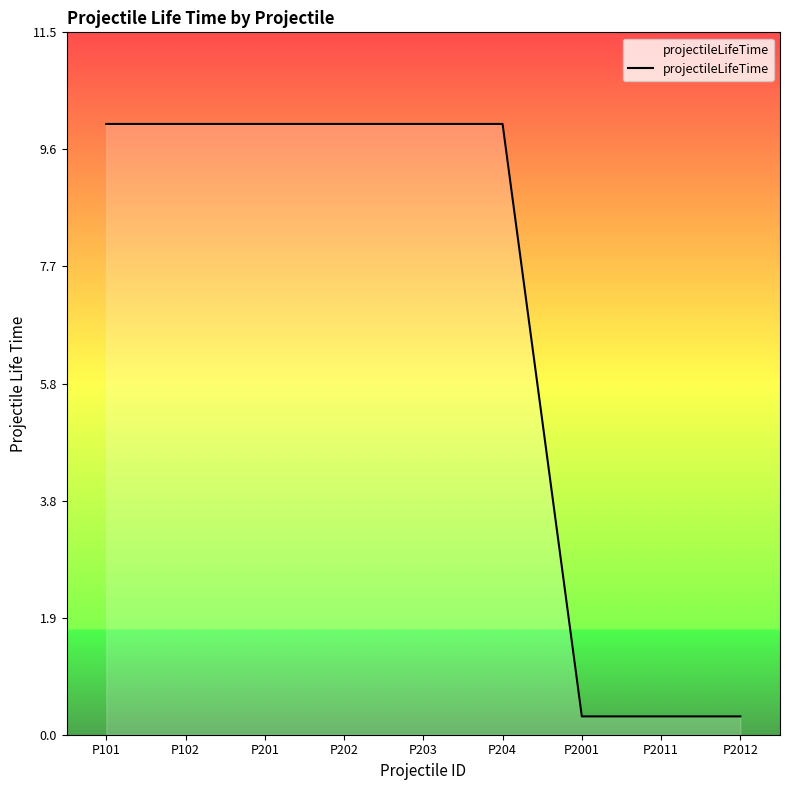

Between P2012 and P201, which is larger?

P201